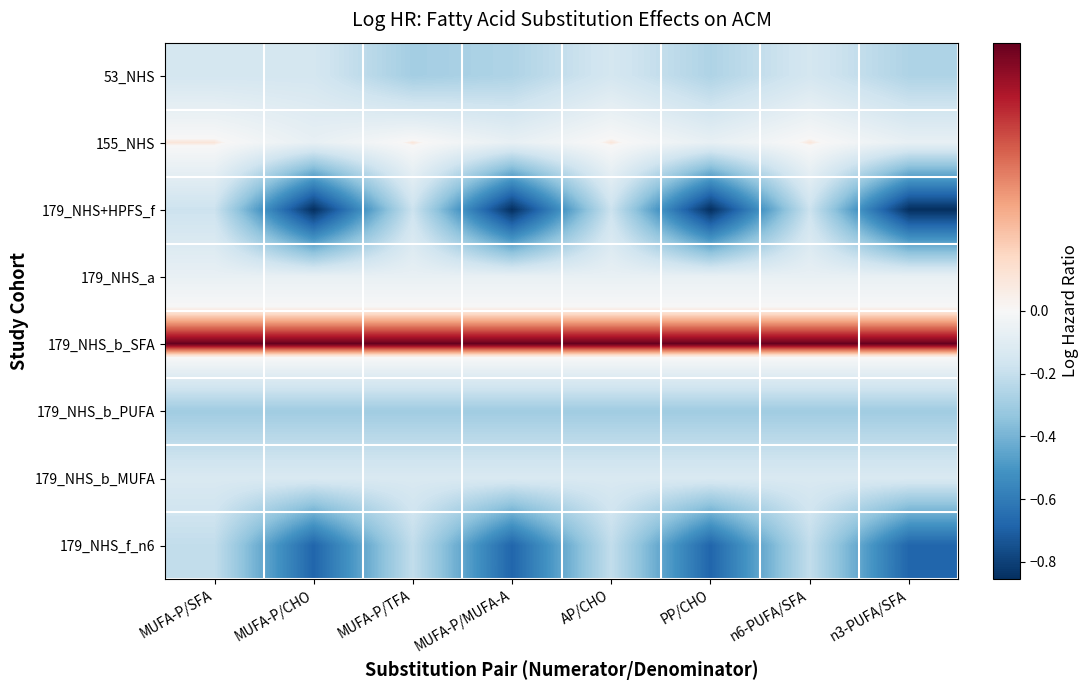

At which category does the chart reach its peak across all series?

MUFA-P/SFA